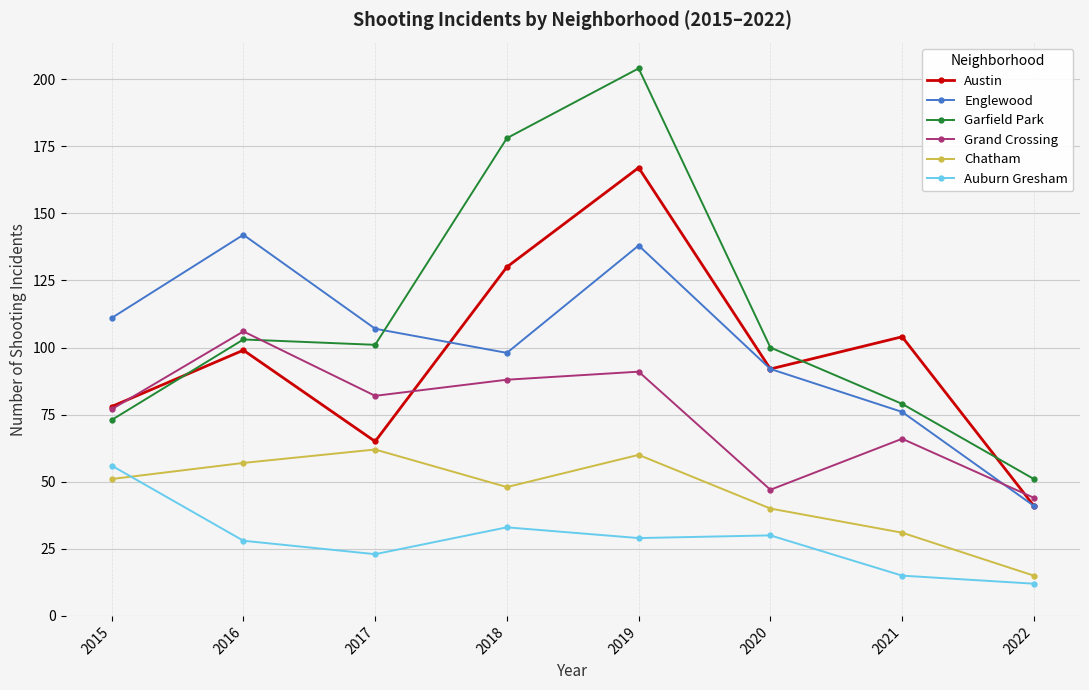

How many interior local valleys does the Chatham series have?

1